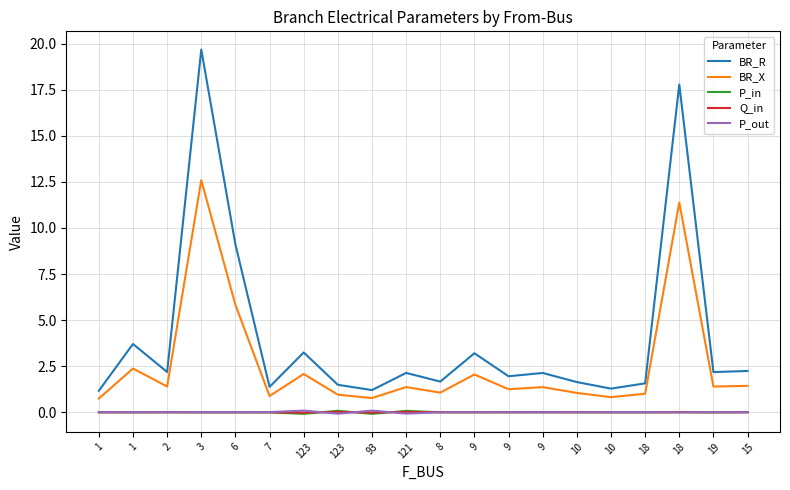

List the labels in order of Q_in value, largest first.

123, 121, 18, 15, 2, 1, 10, 9, 9, 8, 9, 10, 1, 3, 6, 18, 7, 19, 123, 93